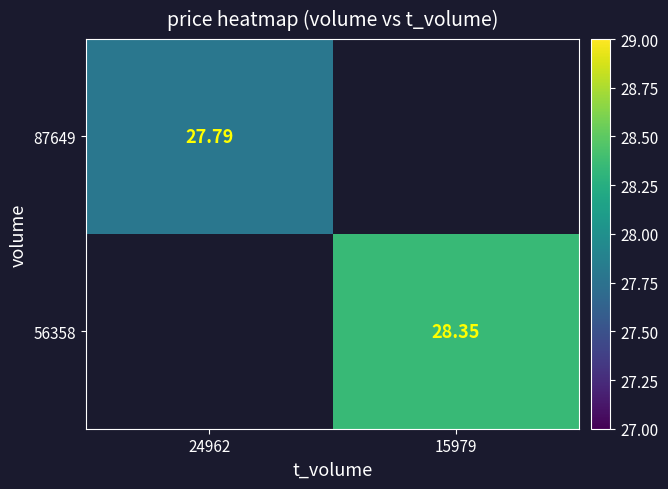

How many distinct data groups are displayed?

2